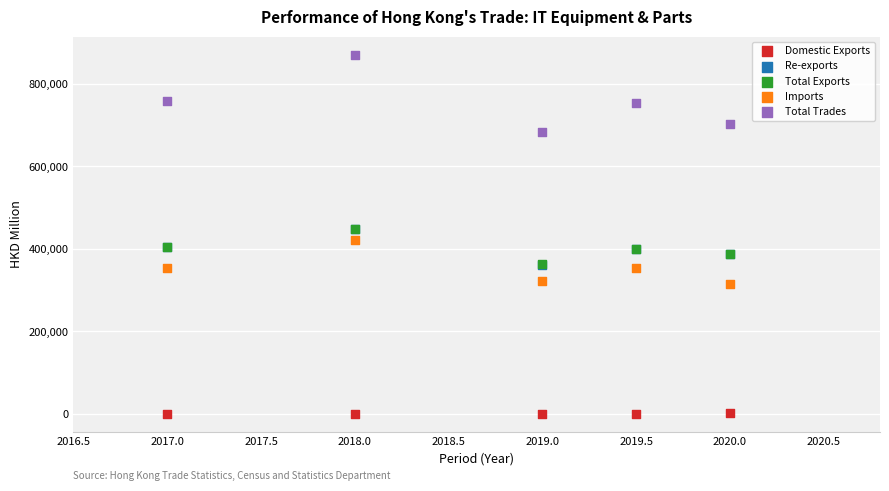

What are all the series names shown in the legend?

Domestic Exports, Re-exports, Total Exports, Imports, Total Trades